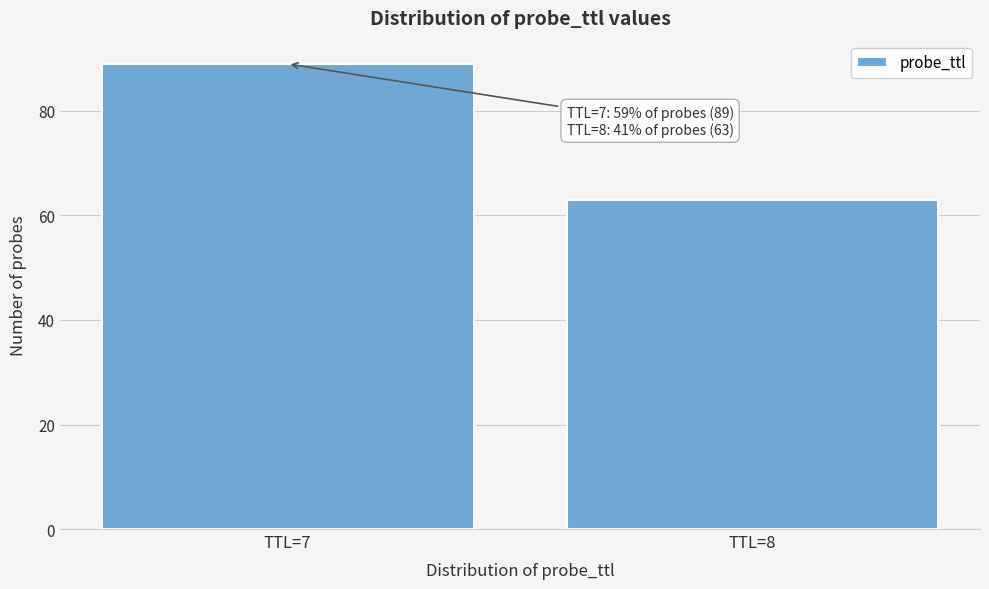

Reading left to right, what are all the values shown in this chart?

TTL=7=89	TTL=8=63